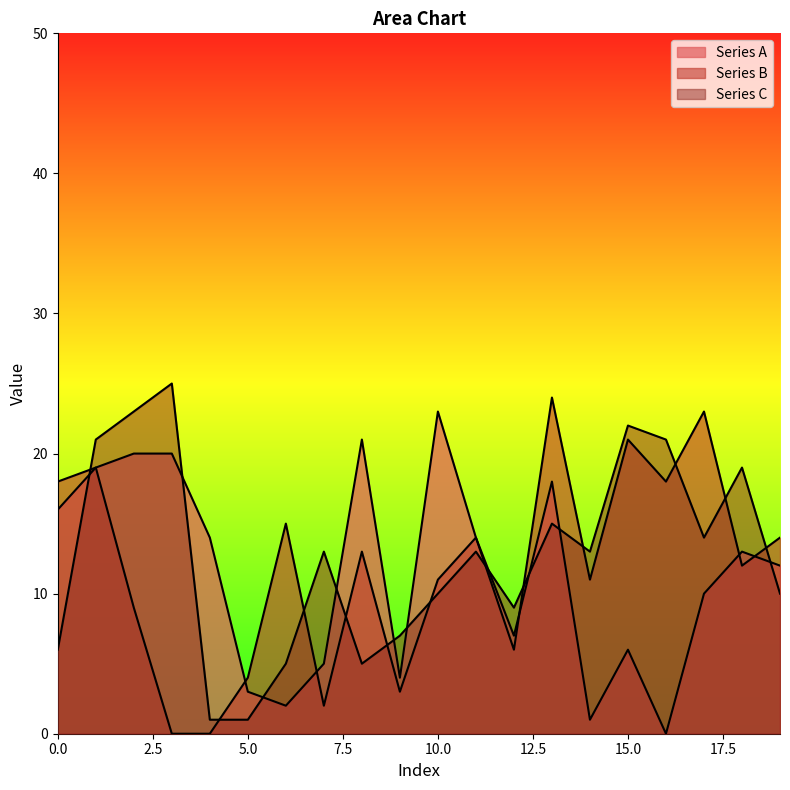

How many values in Series A are above zero?

19